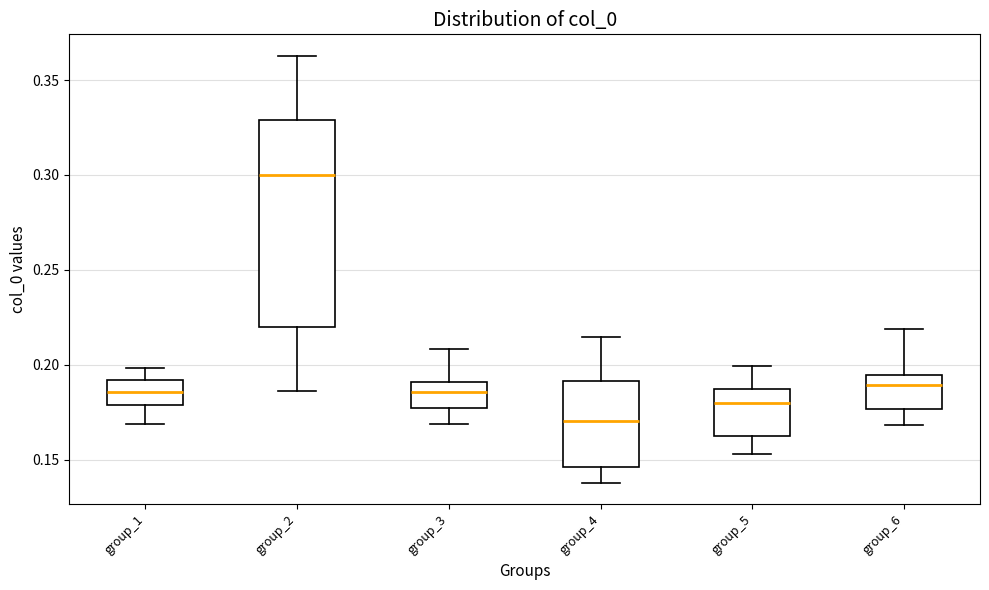

Which box is the tallest, from its lower edge to its upper edge?

group_2